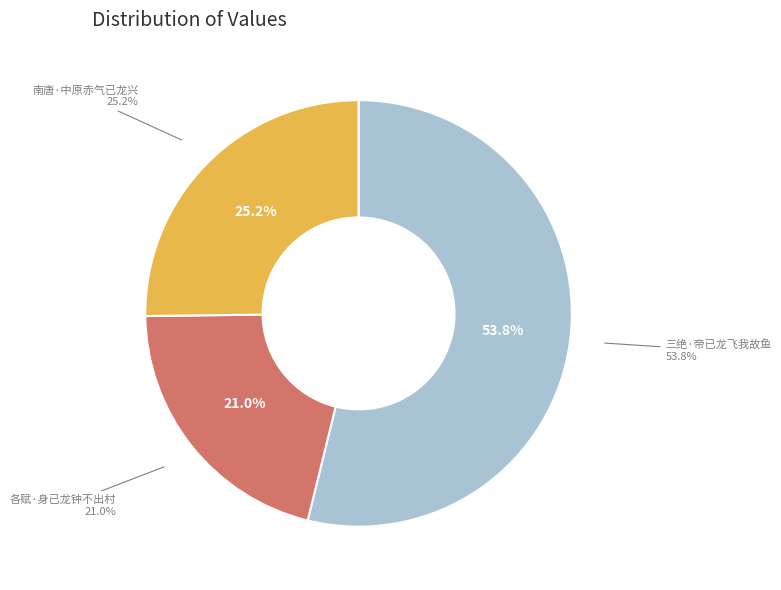

Which category has the biggest portion of the pie?

三绝·帝已龙飞我故鱼